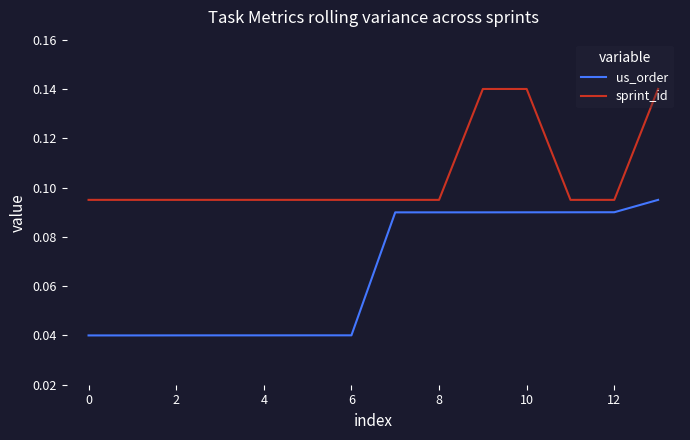

Which series has the largest total across all categories?

sprint_id